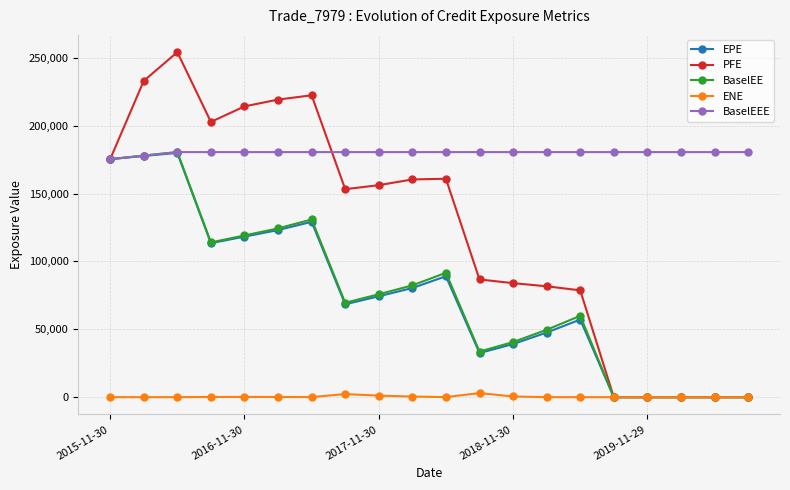

Which series has the largest total across all categories?

BaselEEE